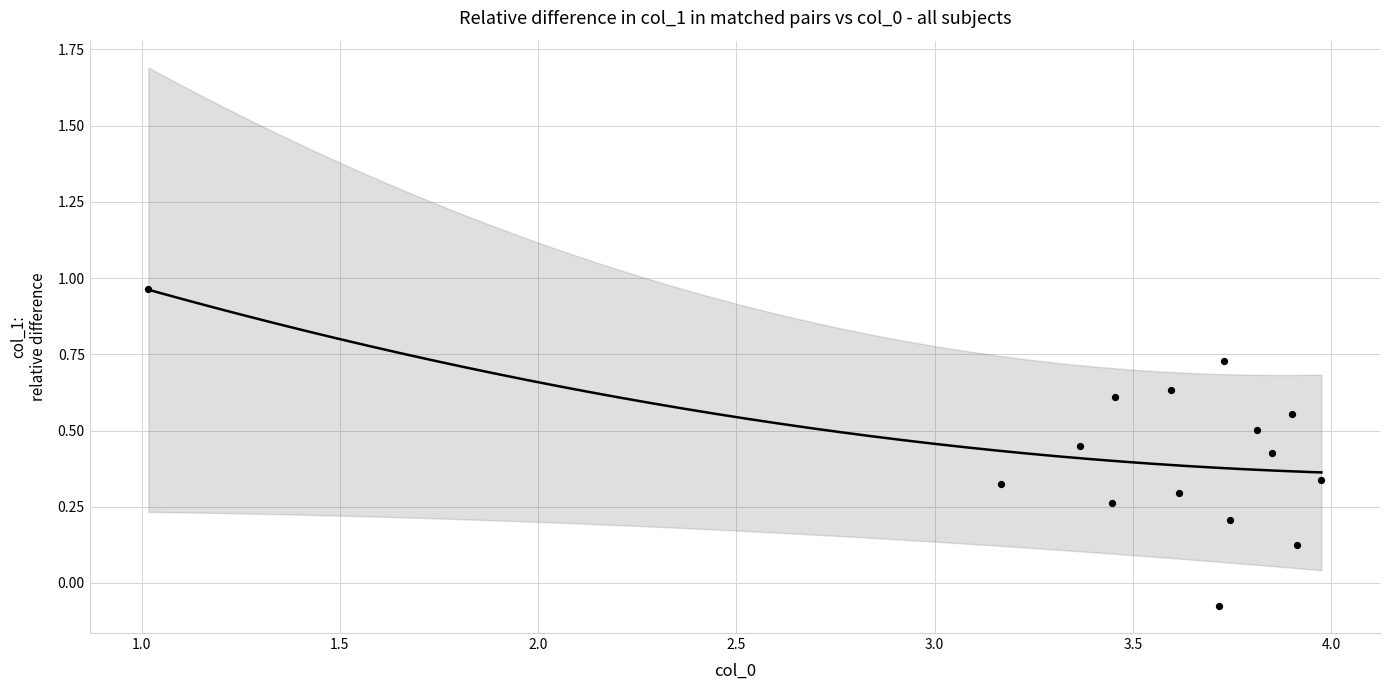

What is the range of X values (max minus min)?

3.0